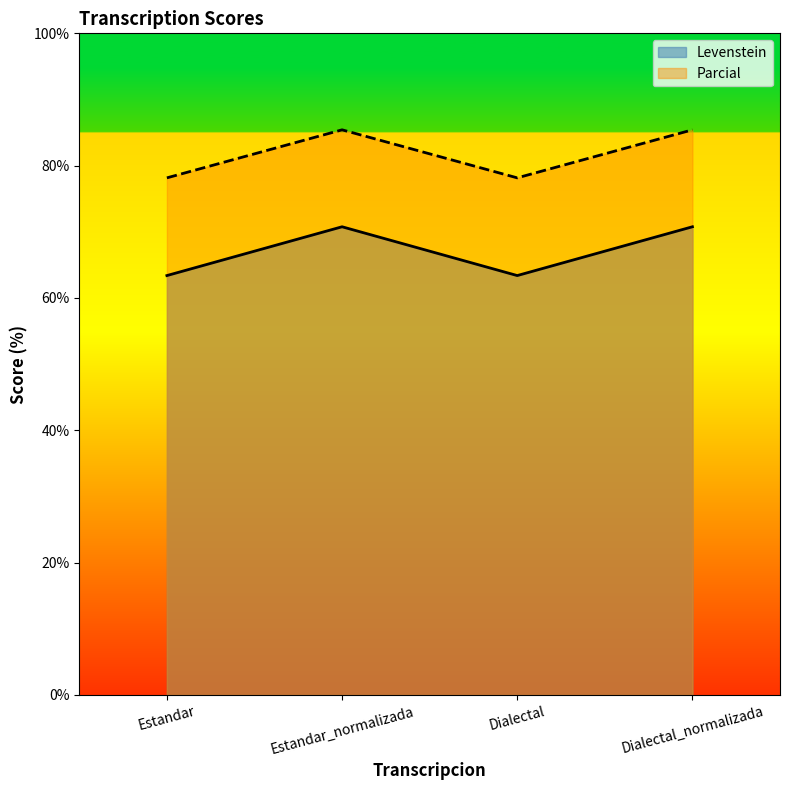

How many distinct data groups are displayed?

2